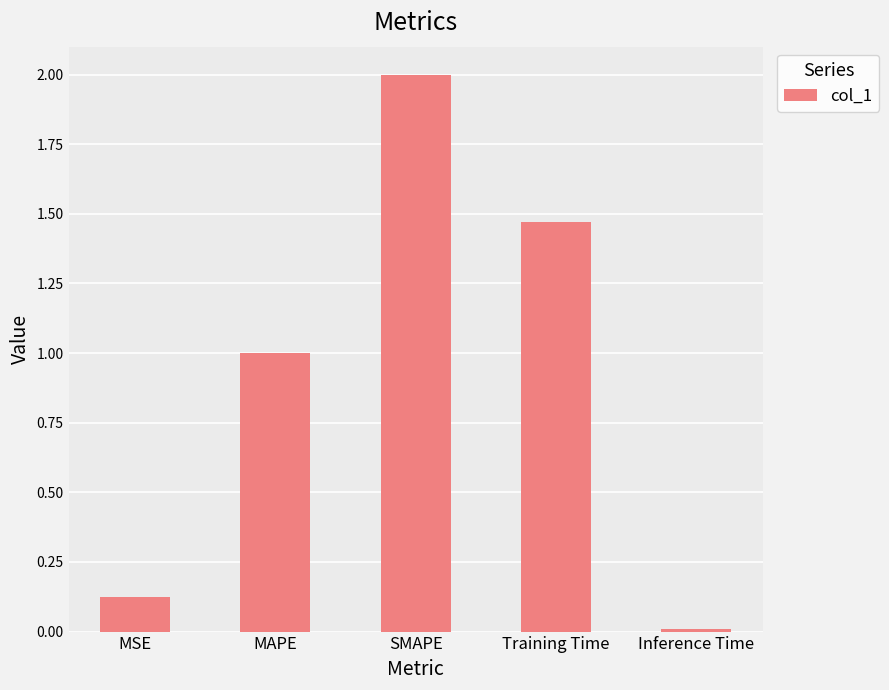

What is the difference between the maximum and second lowest values?

1.9